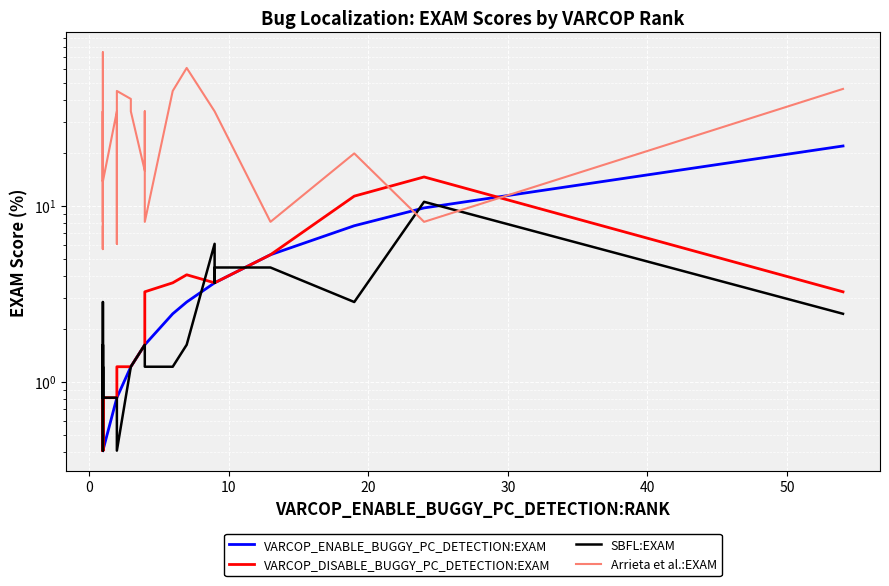

Does the chart display data point markers on the line(s)?

No